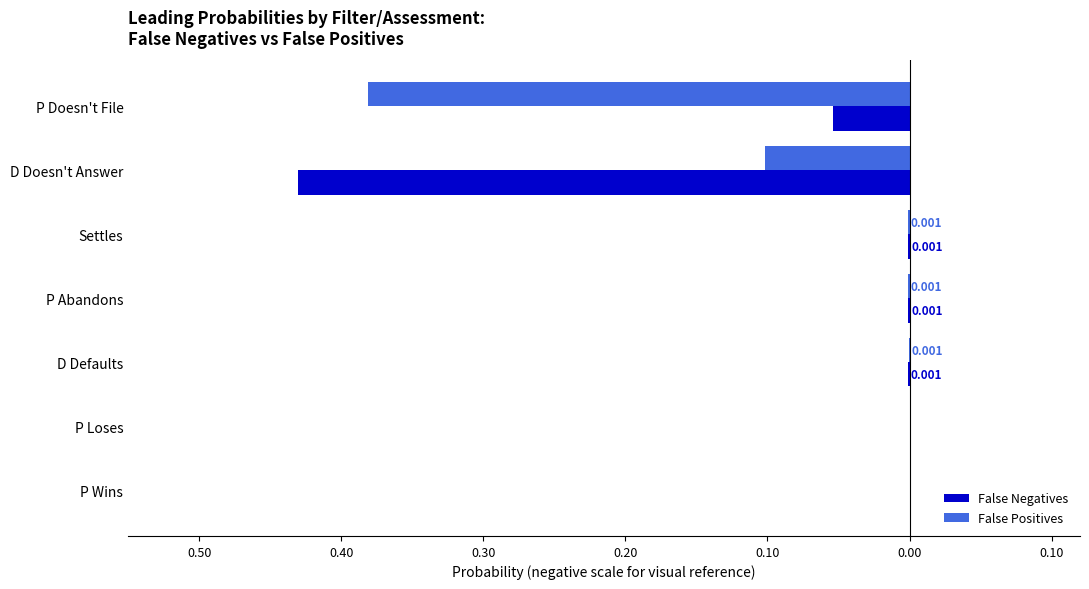

Which series has the largest range (max minus min)?

False Negatives